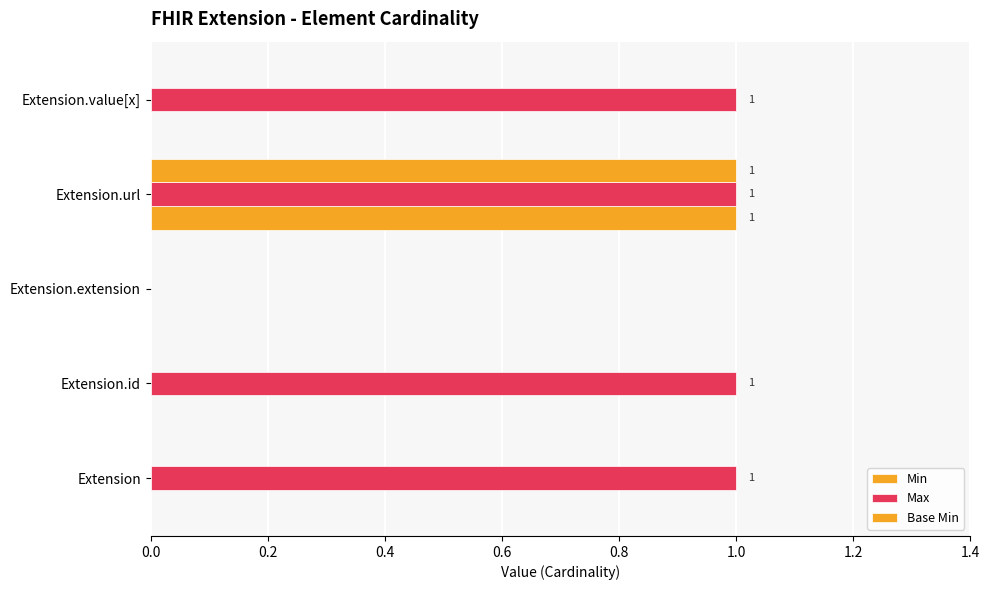

How many categories are shown in the chart?

5